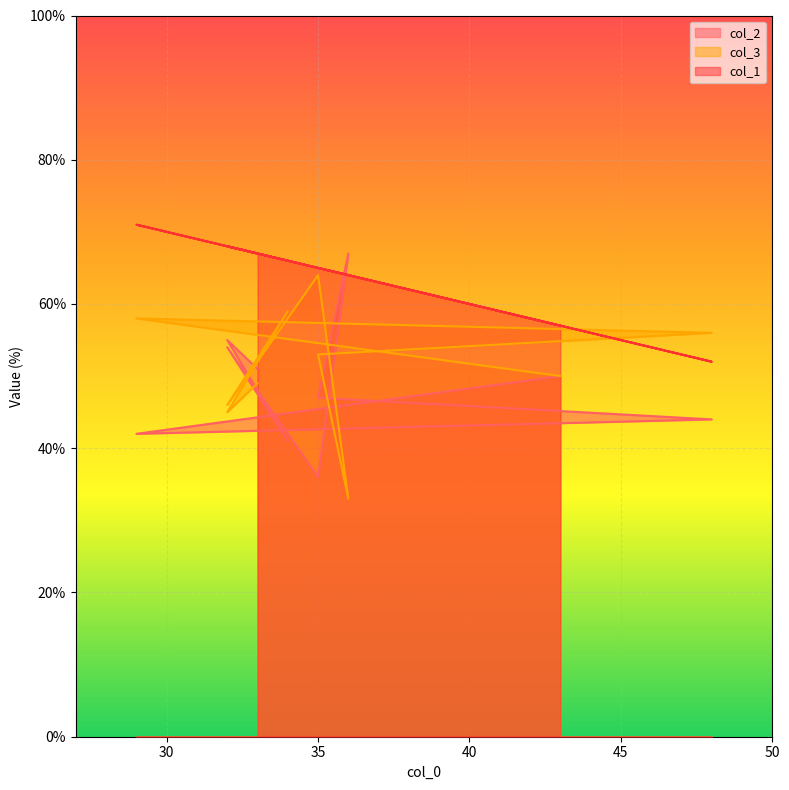

Which series has the largest total across all categories?

col_1